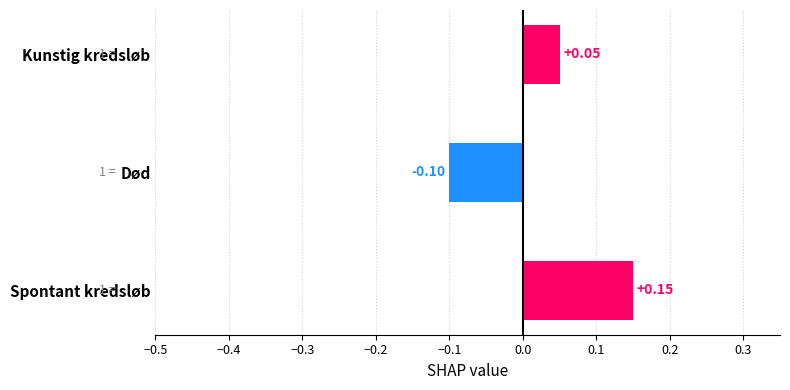

Which label corresponds to the smallest value in the chart?

Død